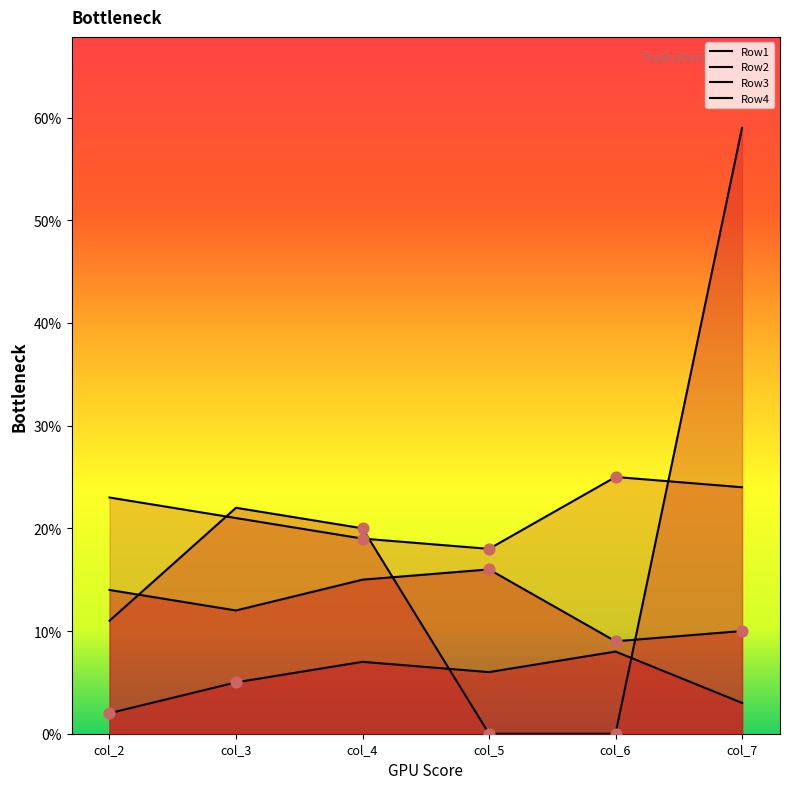

Which series has the largest Y range (max minus min)?

Row3